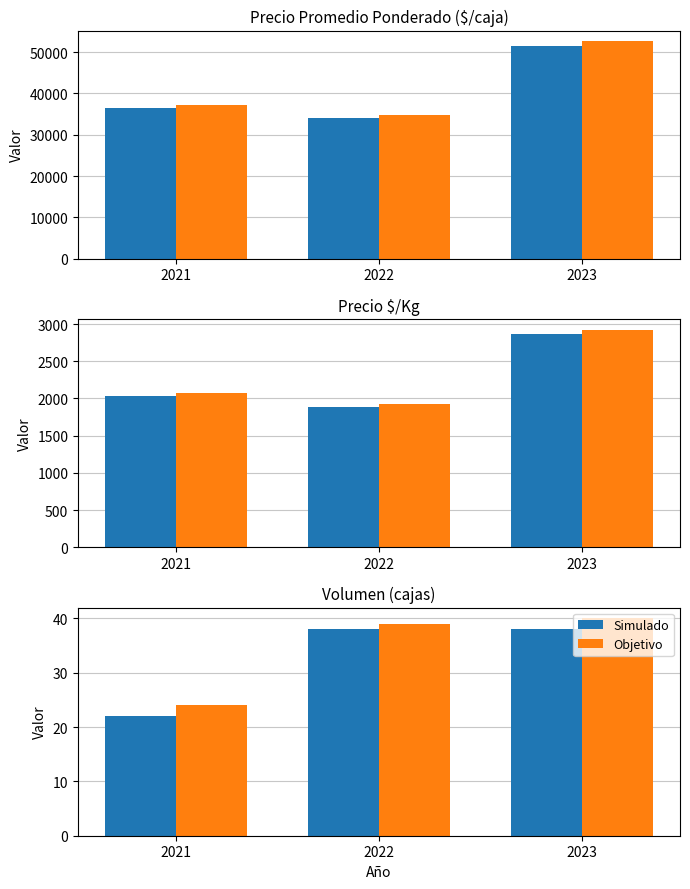

Which series has the largest total across all categories?

Objetivo